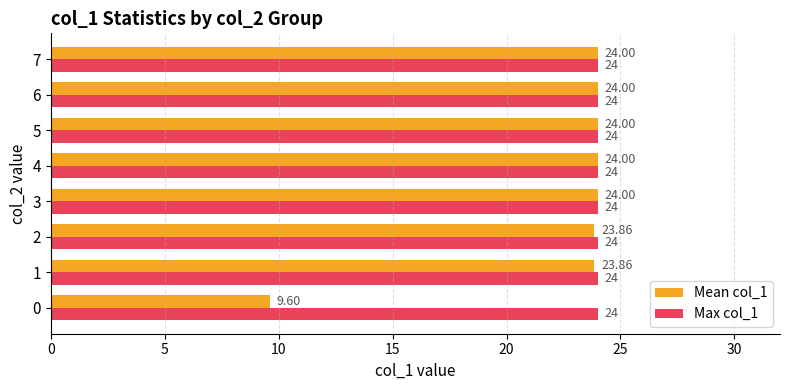

True or false: Mean col_1 has a value of 6.6 at 0.

False